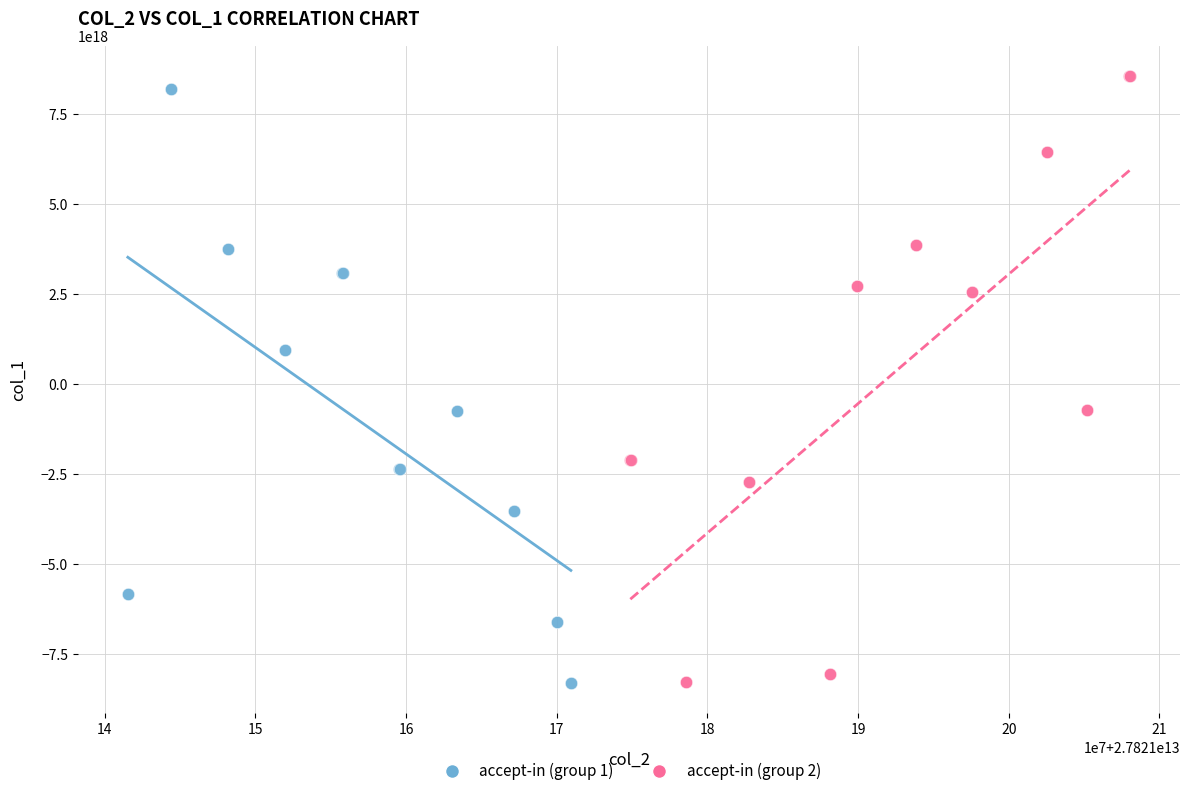

What are all the series names shown in the legend?

accept-in (group 1), accept-in (group 2)